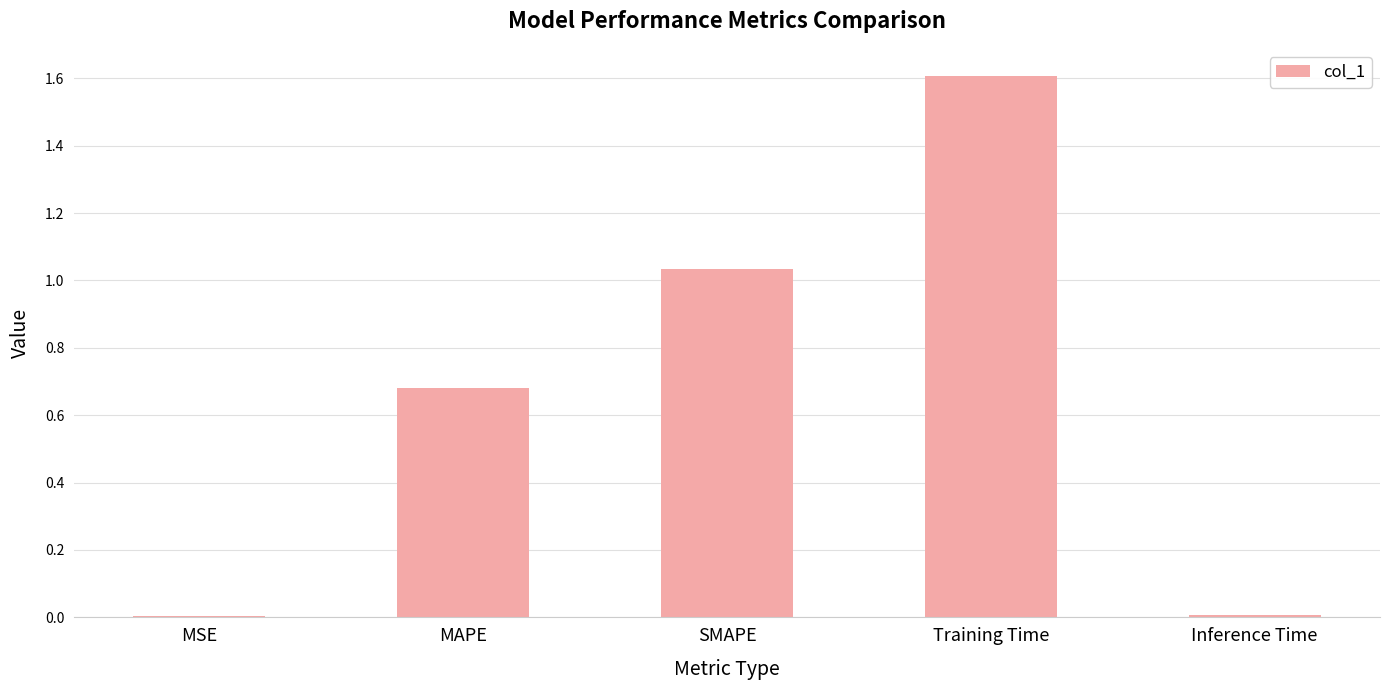

The value at MSE is 0.0. True or false?

True